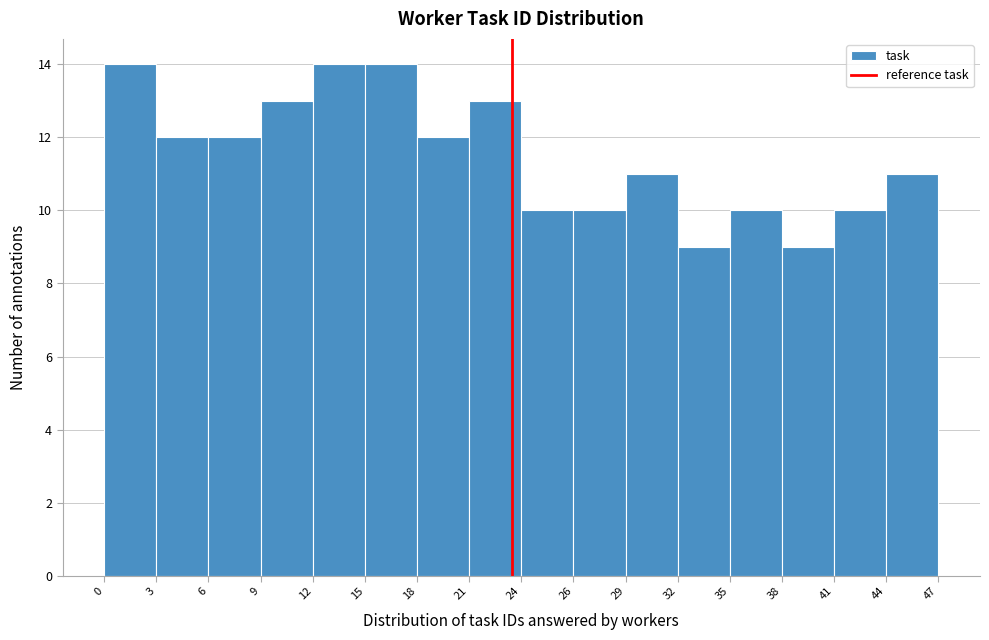

What is the height of the bar covering 38 to 41 on the x-axis? The values are not printed on the chart, so give them approximately, as read against the axis.

9